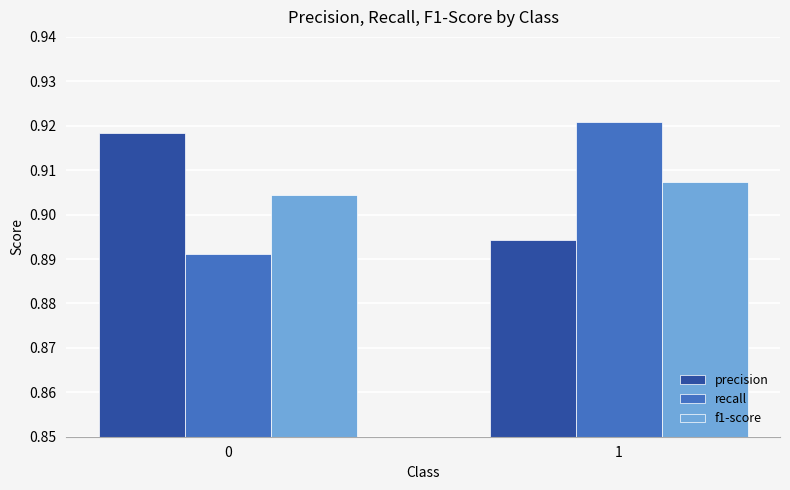

What is the sum of the recall values at 1 and 0?

1.8